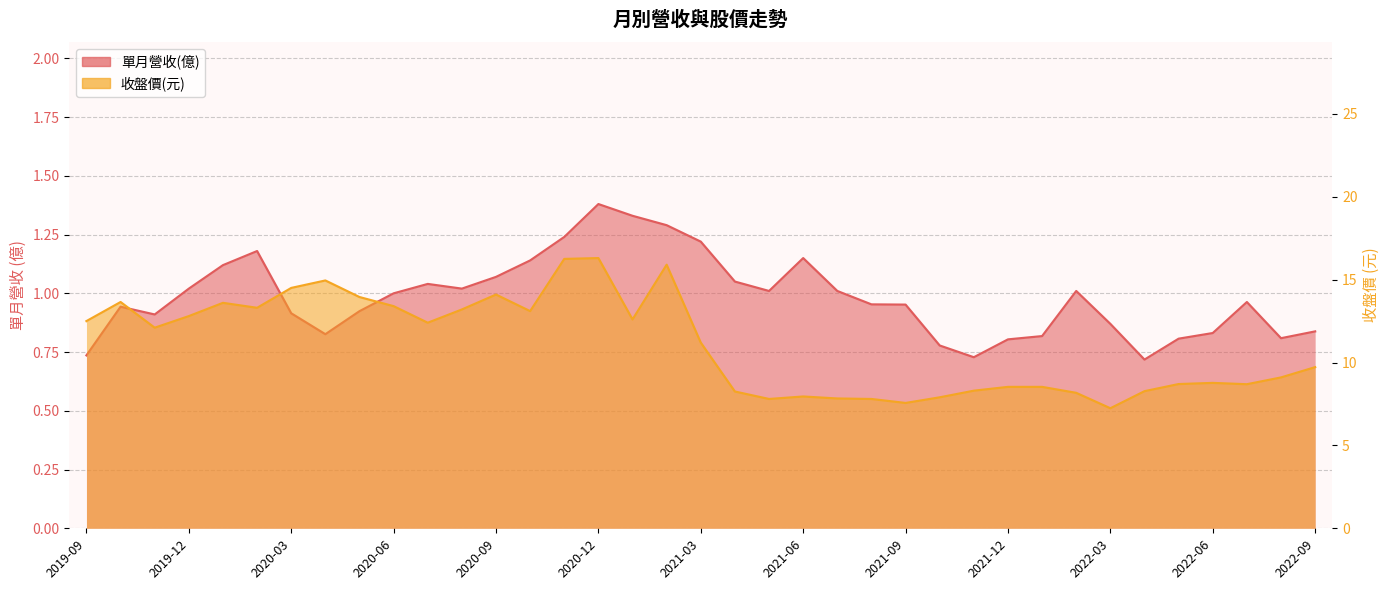

True or false: 收盤價(元) and 單月營收(億) cross at least once.

False